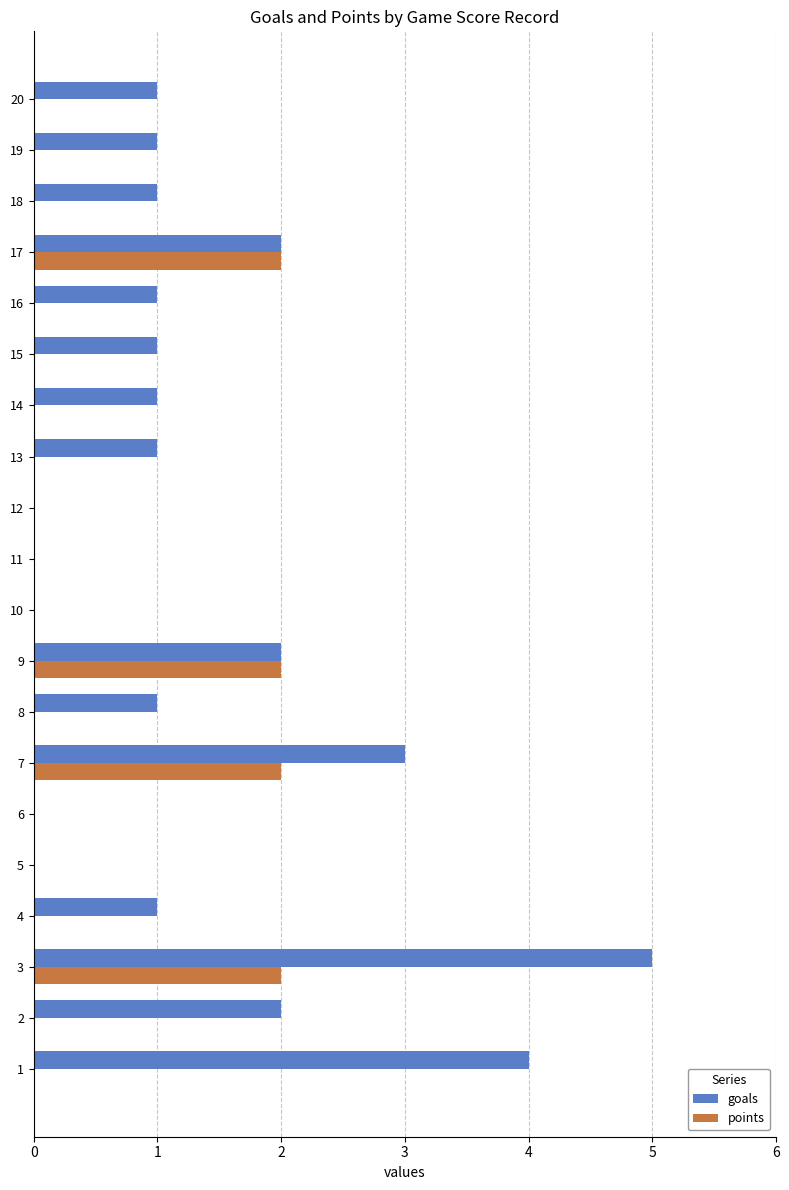

What is the sum of all goals values?

27